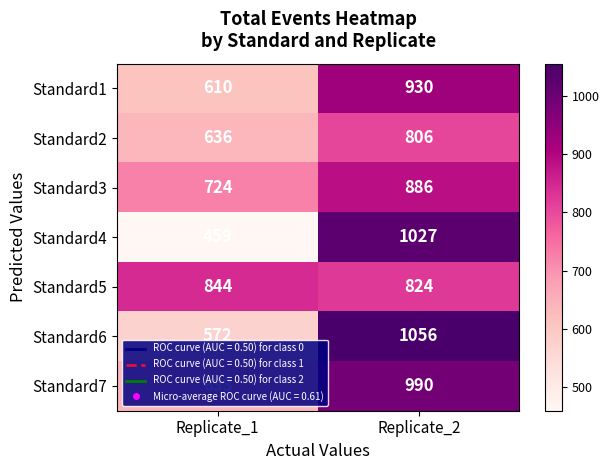

Read the Standard7 value at Replicate_1.

633